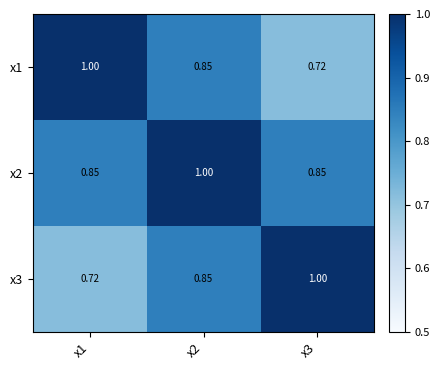

Is the value of x2 at x3 greater than the value of x1 at x3?

Yes